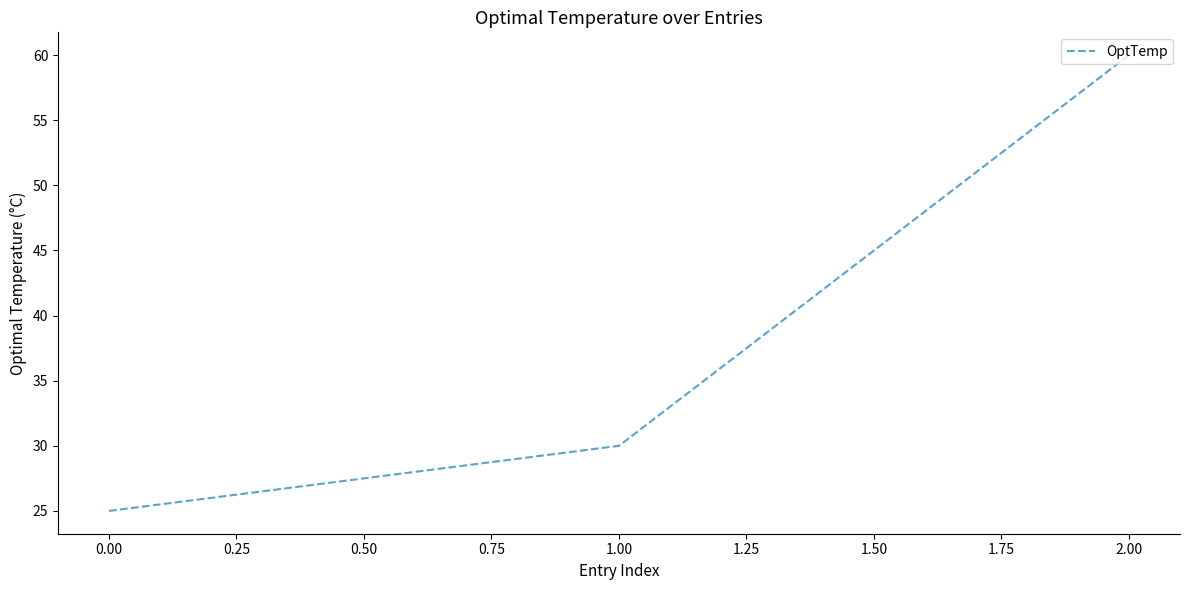

Reading left to right, transcribe all the data shown in this chart.

25	30	60